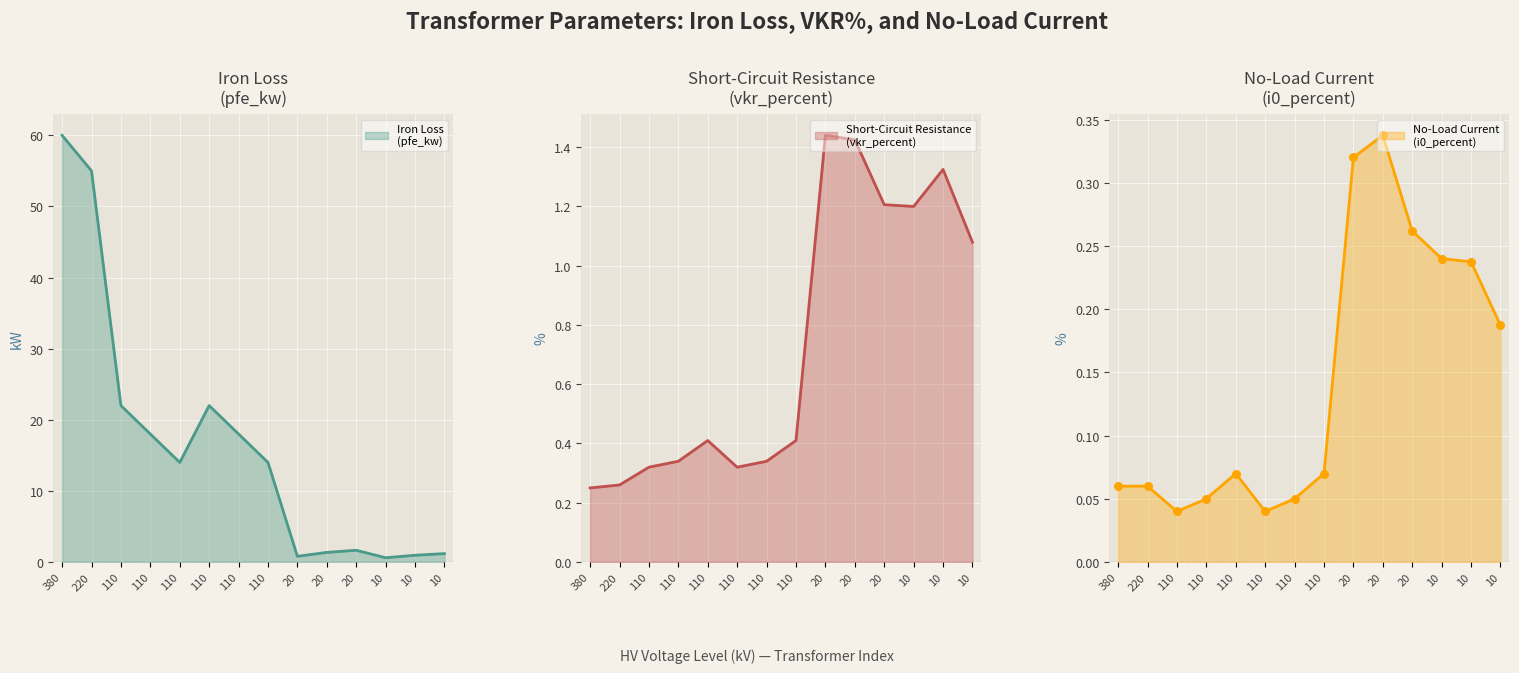

Is the value of i0_percent at 110 greater than the value of vkr_percent at 110?

No